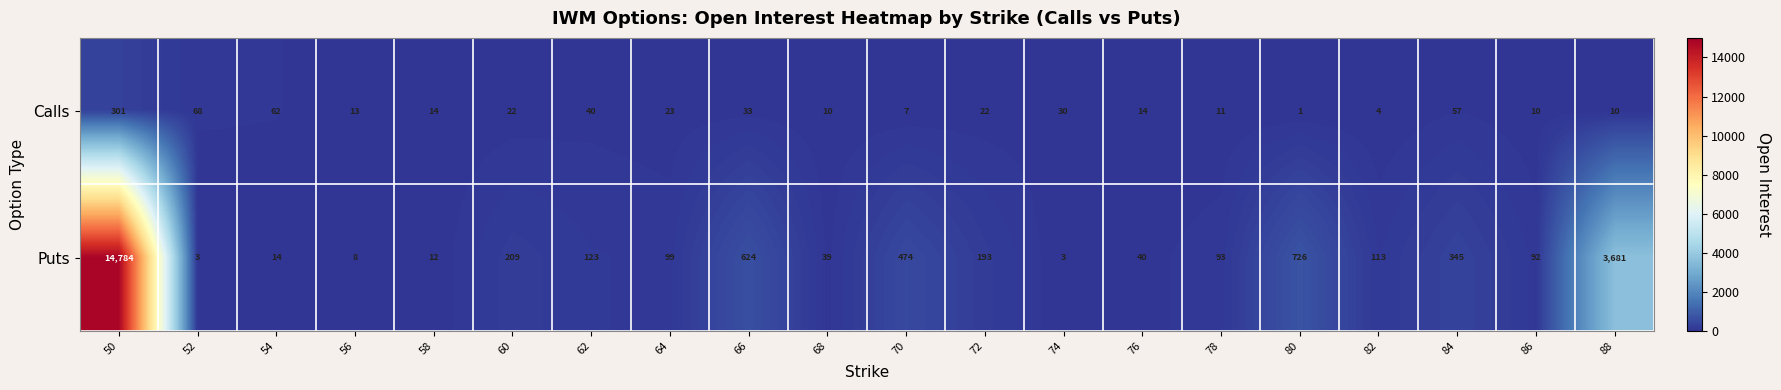

True or false: Calls has a value of 121 at 52.

False